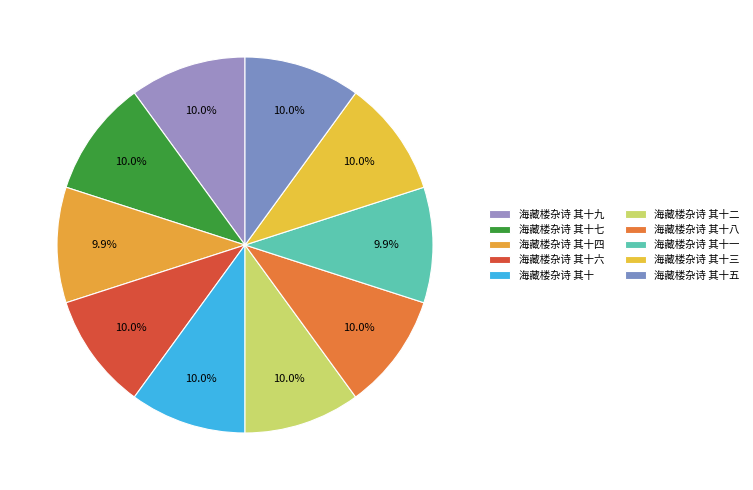

What is the total percentage of 海藏楼杂诗 其十五 and 海藏楼杂诗 其十一?

20.0%